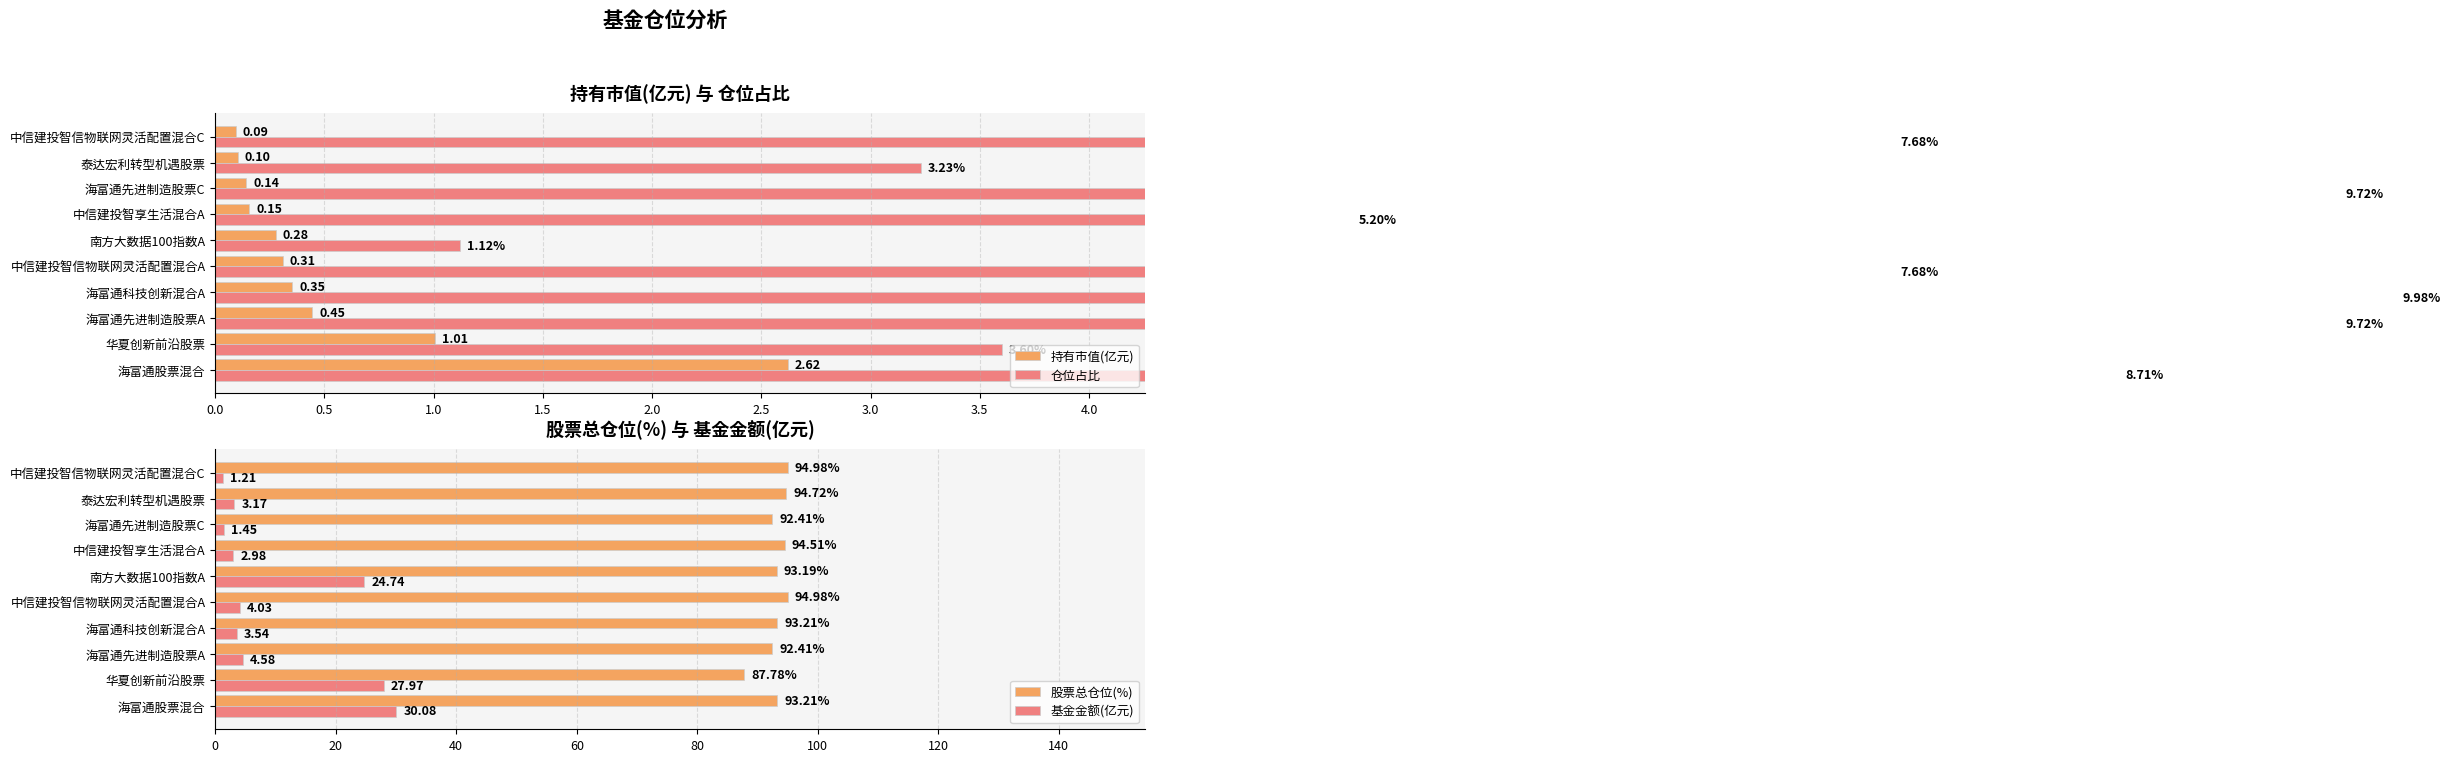

How many bars are there in total?

40